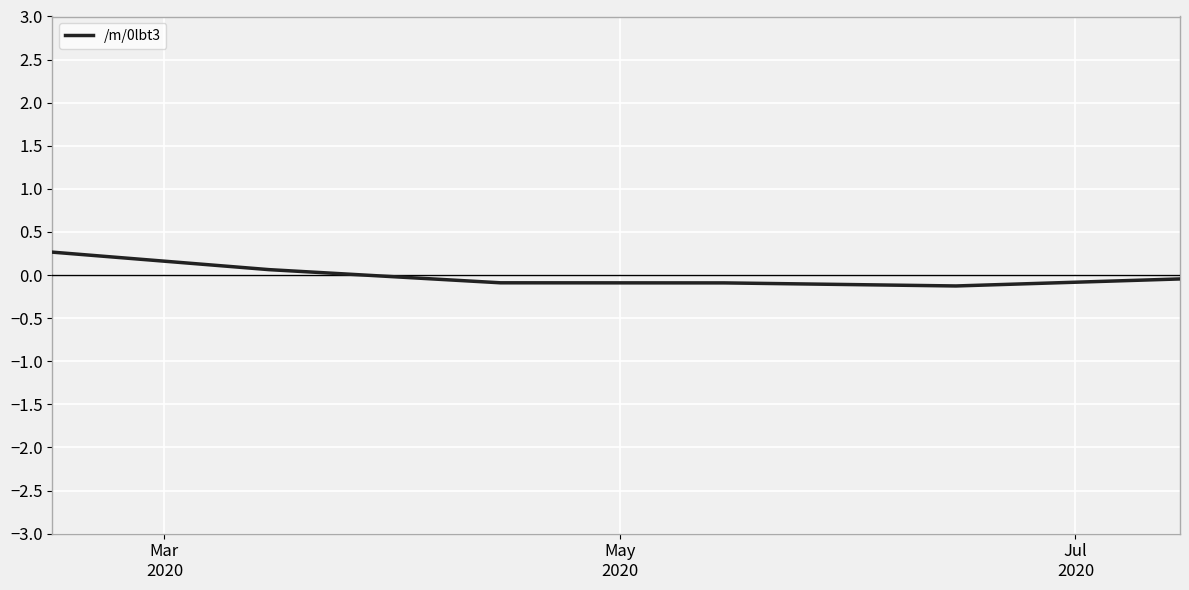

How many negative values are there?

4